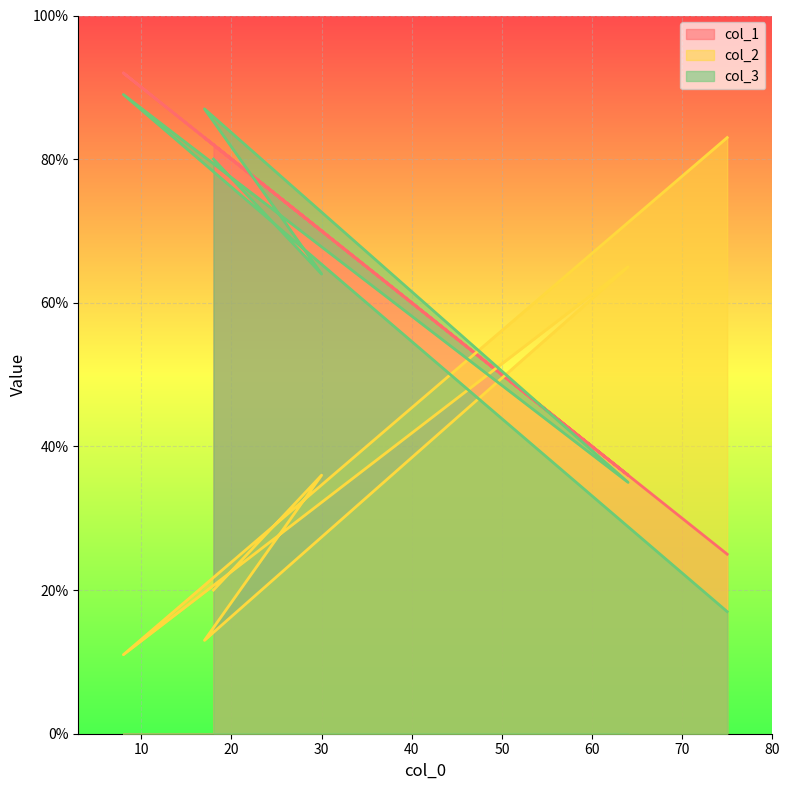

At which category does col_1 reach its first local valley?

30